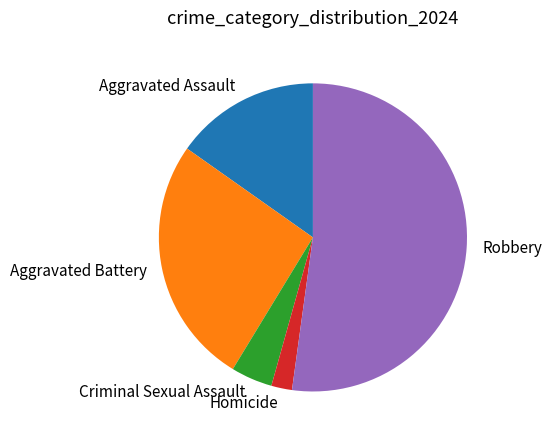

Is the sum of Robbery and Aggravated Assault greater than half?

Yes